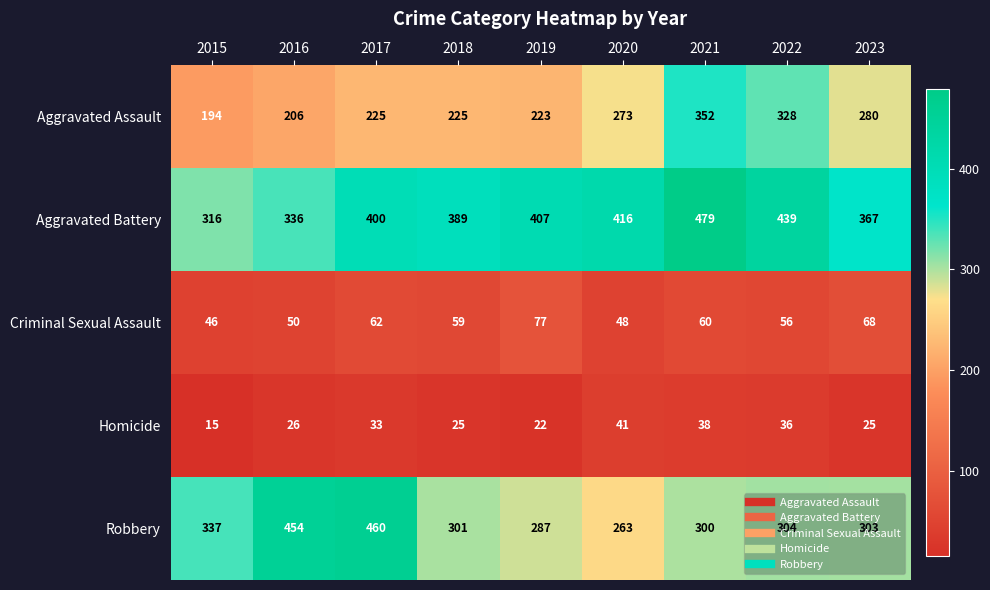

Which label corresponds to the smallest value in the chart?

2015